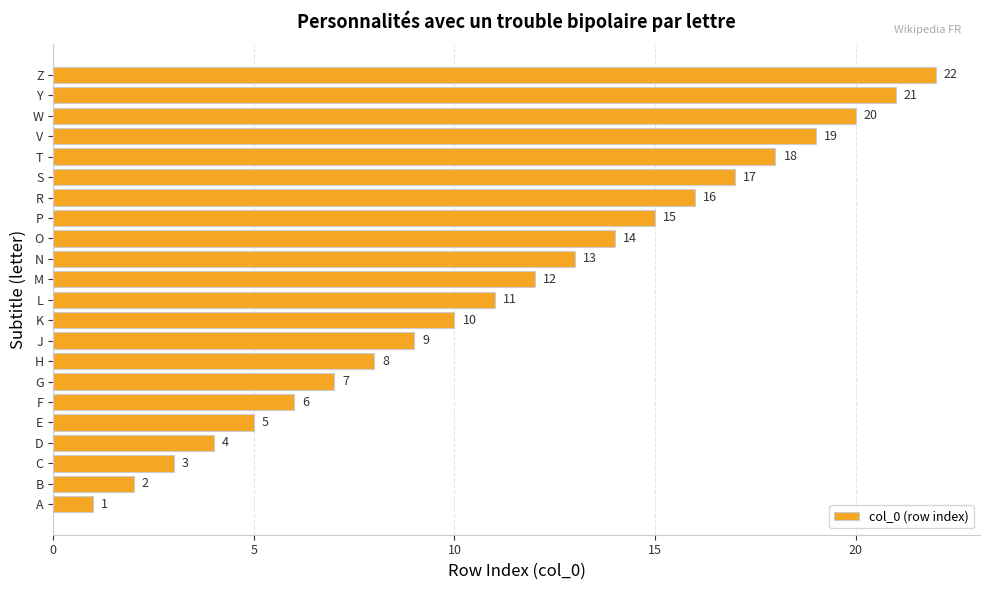

What is the sum of the values at V and S?

36